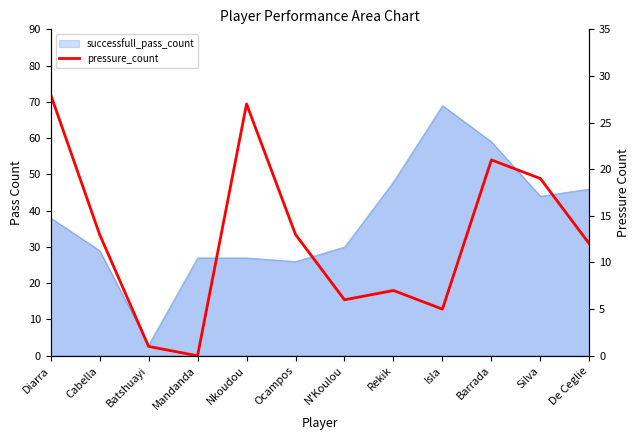

The value at Diarra is 41. True or false?

False